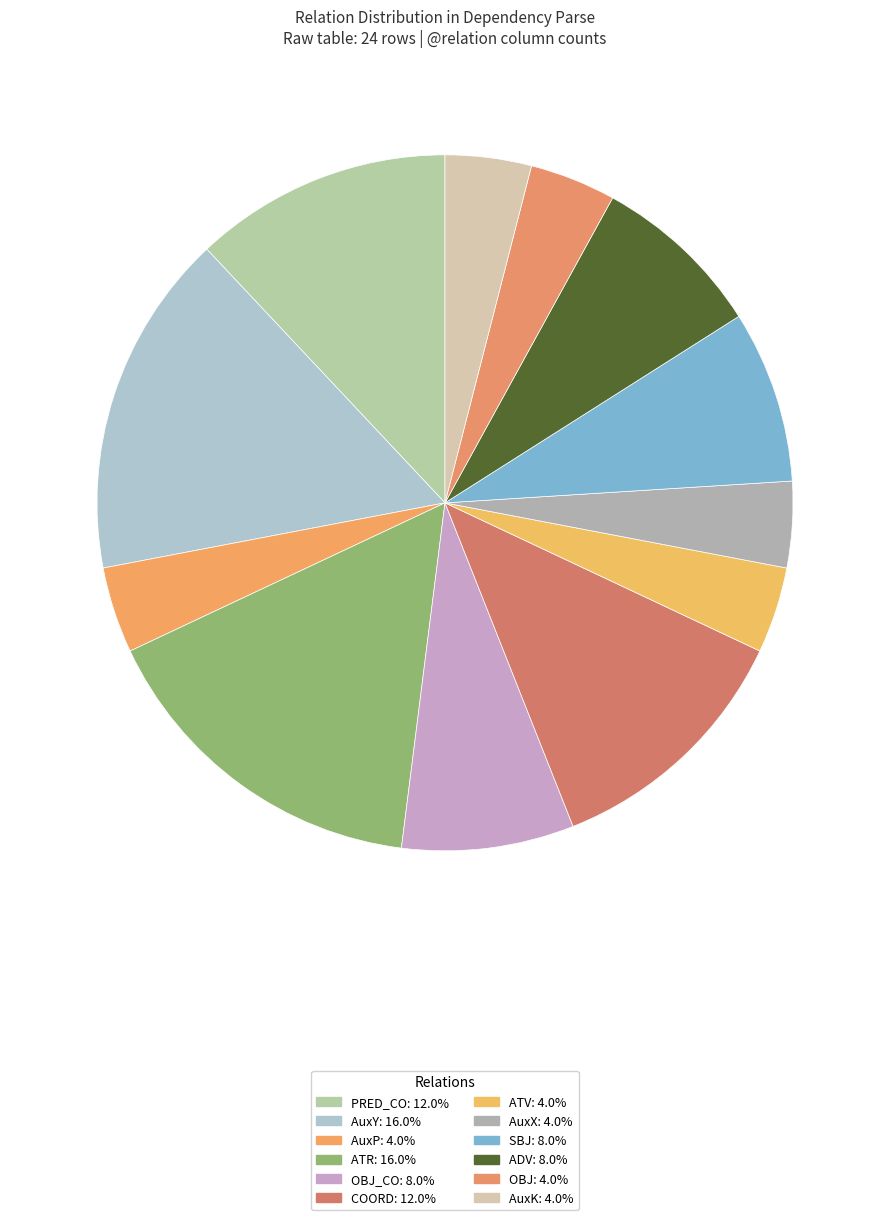

Which slice is the largest?

AuxY